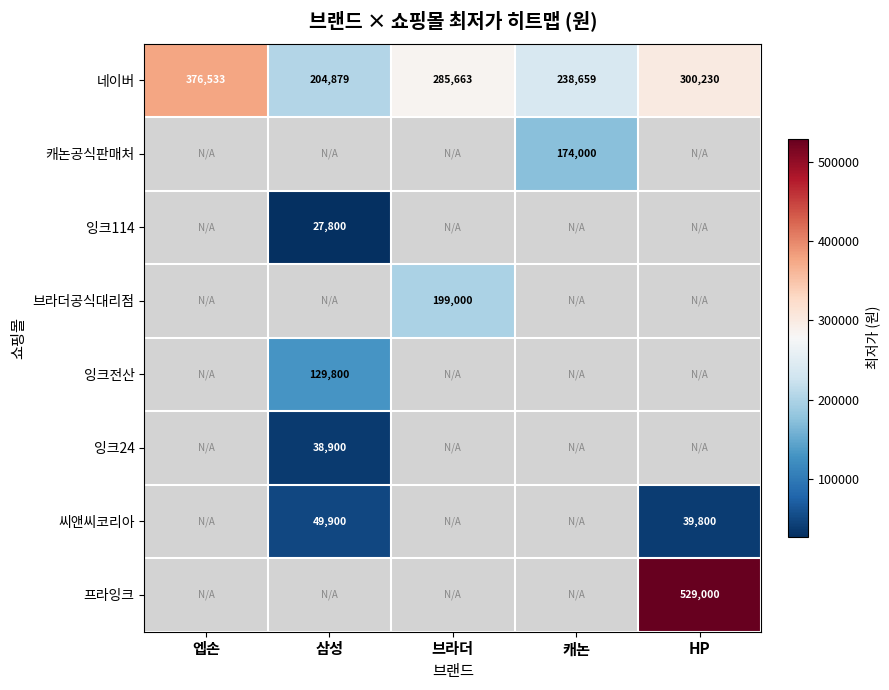

Is it true that 네이버 equals 285663 at 브라더?

True